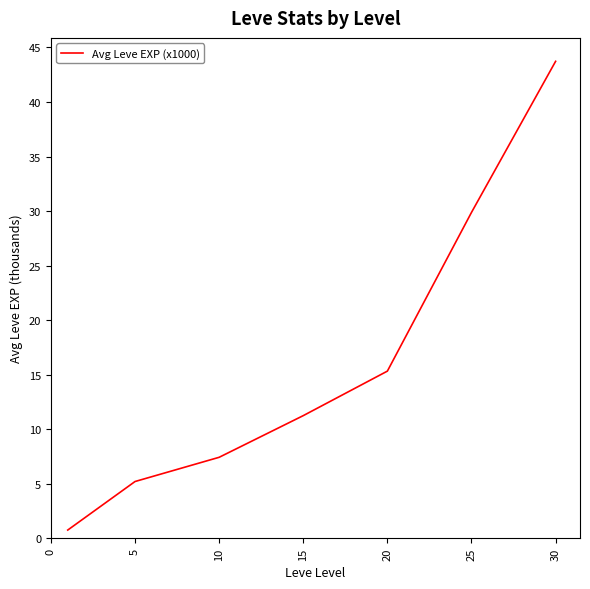

True or false: the data has more than 2 interior local peaks.

False